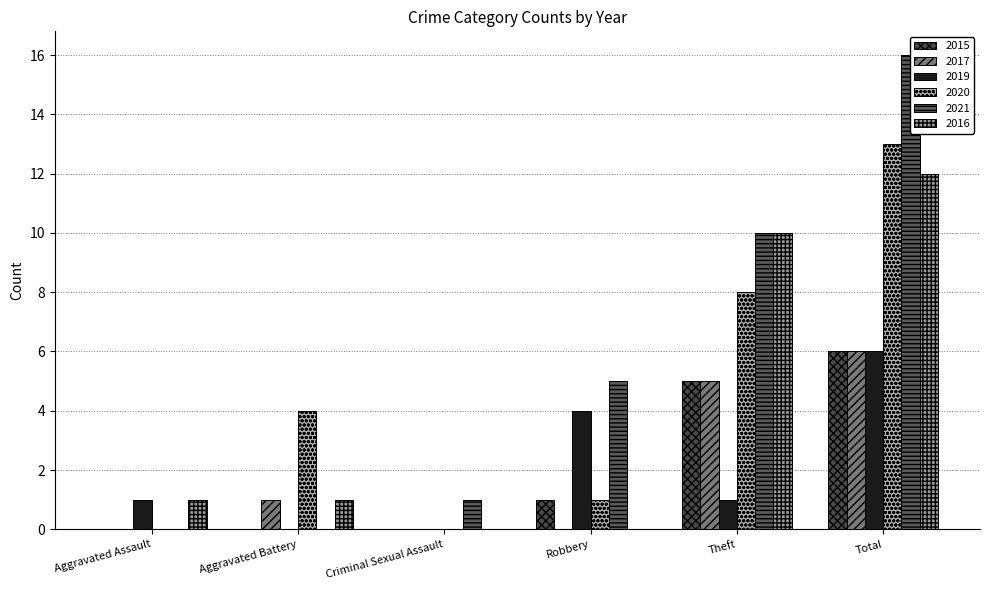

What is the spread (max minus min) of values at Criminal Sexual Assault?

1